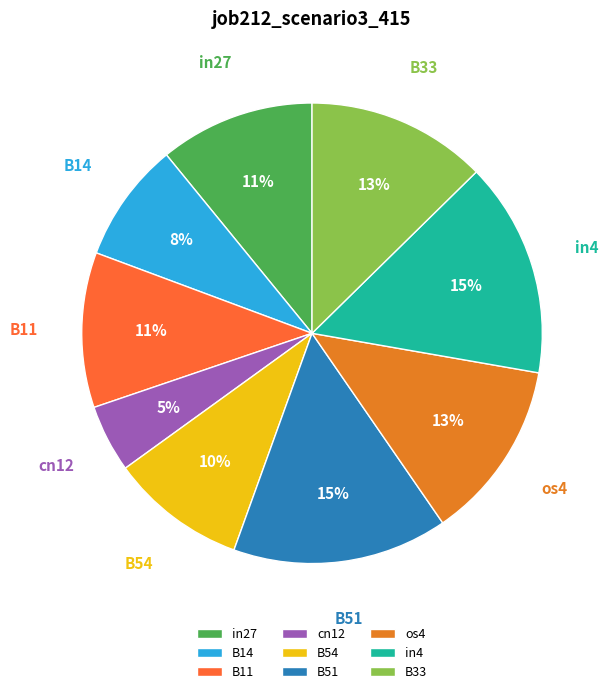

The in4 slice represents 29% of the pie. True or false?

False